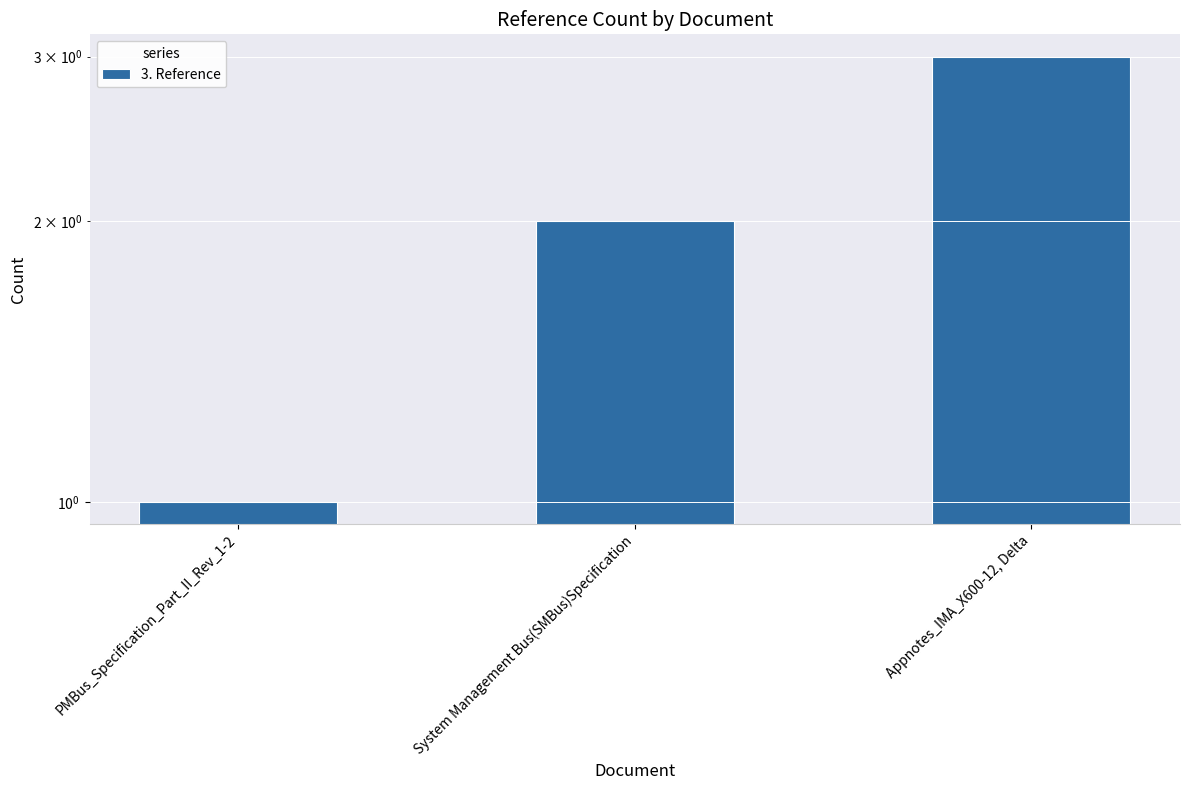

Approximately how many times larger is the value at Appnotes_IMA_X600-12, Delta compared to System Management Bus(SMBus)Specification?

1.5